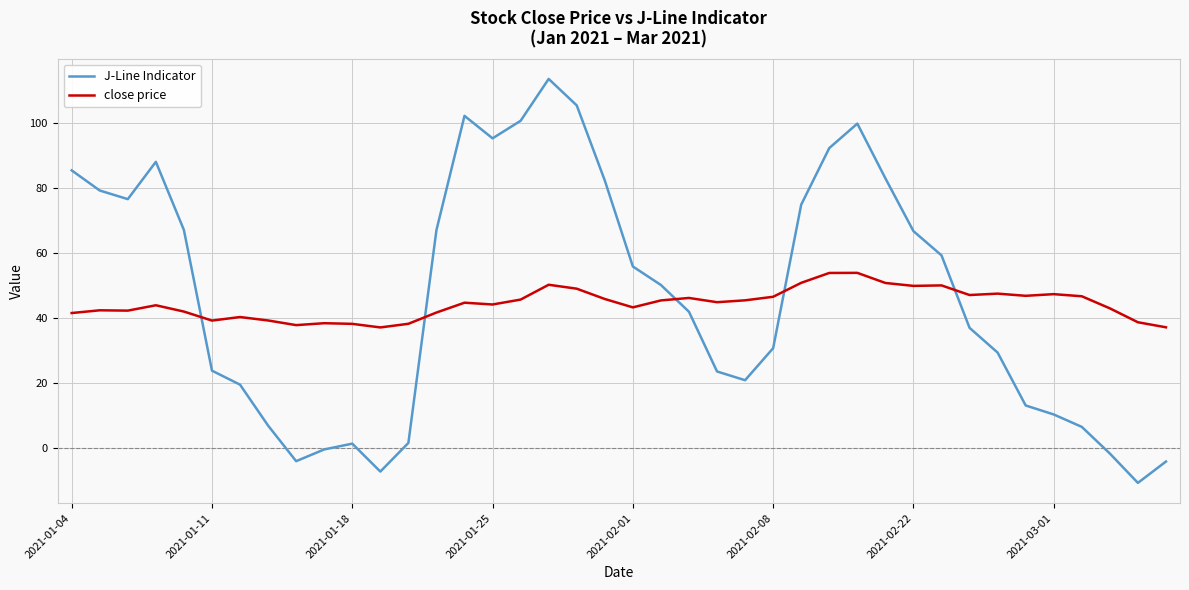

Rank the series by their average value, from highest to lowest.

J-Line Indicator, close price